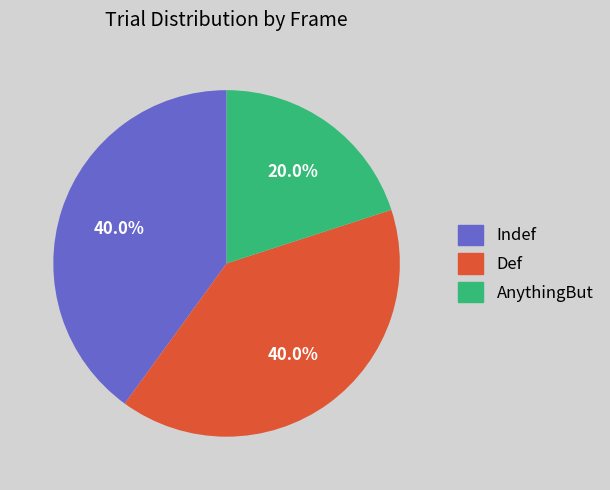

Count the number of slices in the pie.

3